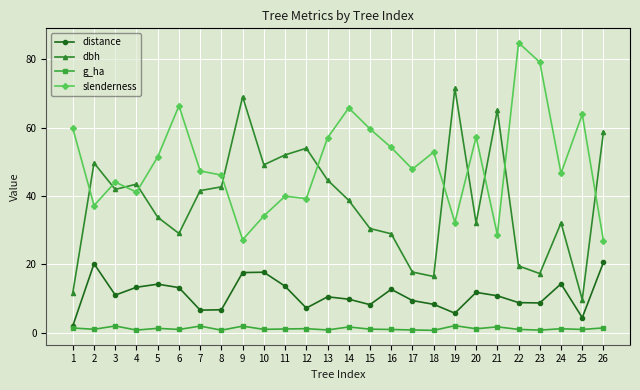

What is the difference between the highest and lowest values at 18?

52.2